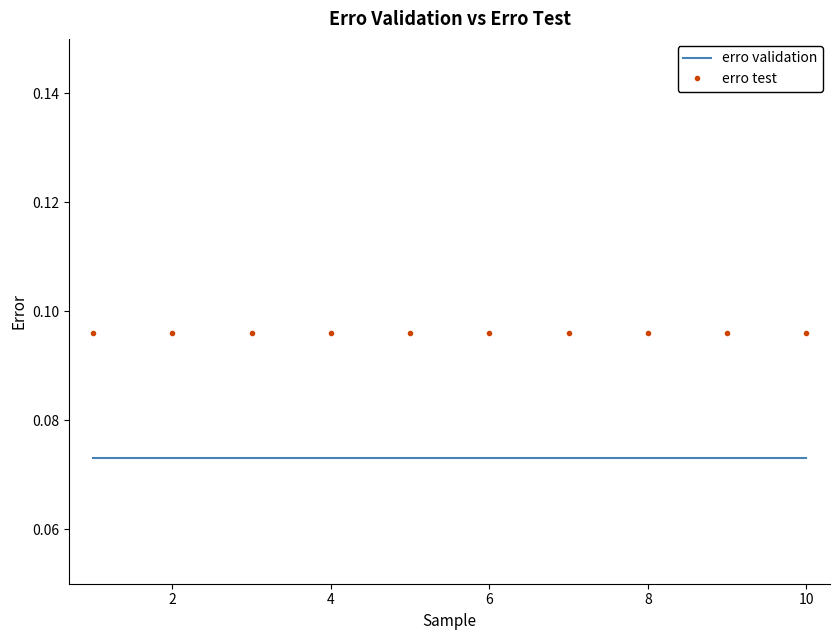

True or false: erro validation and erro test intersect in this chart.

False